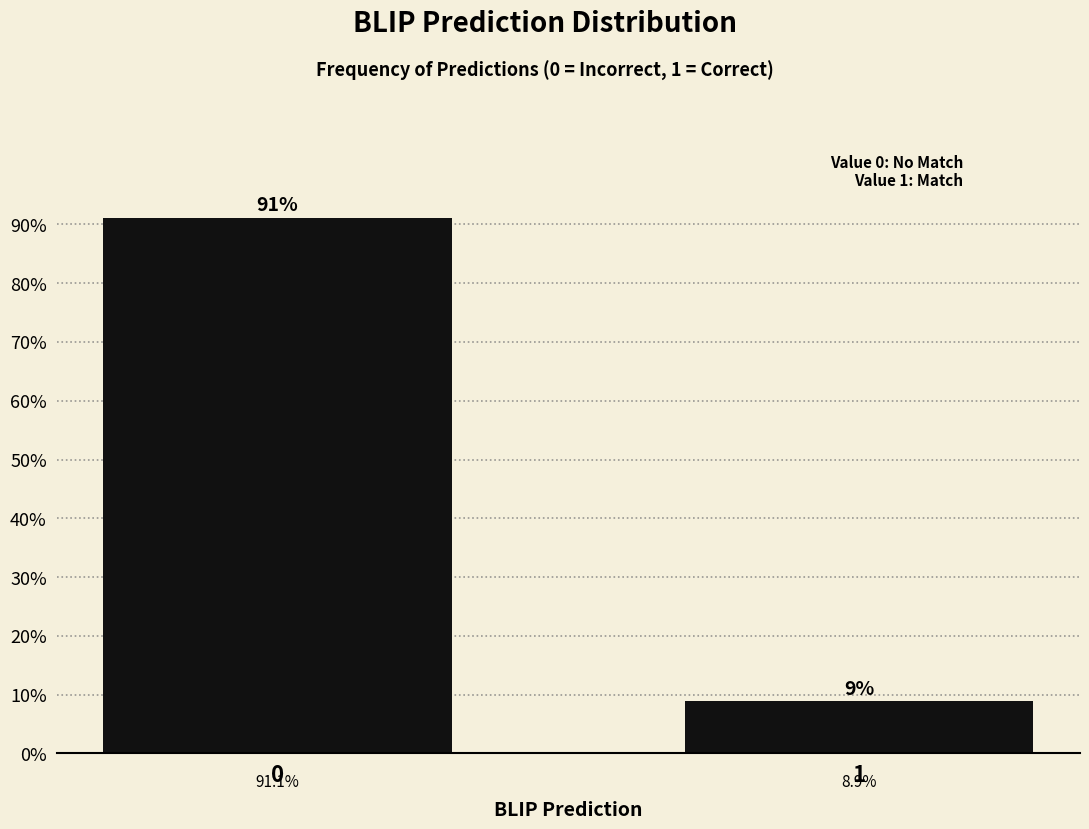

Reading left to right, transcribe all the data shown in this chart.

91.1	8.9